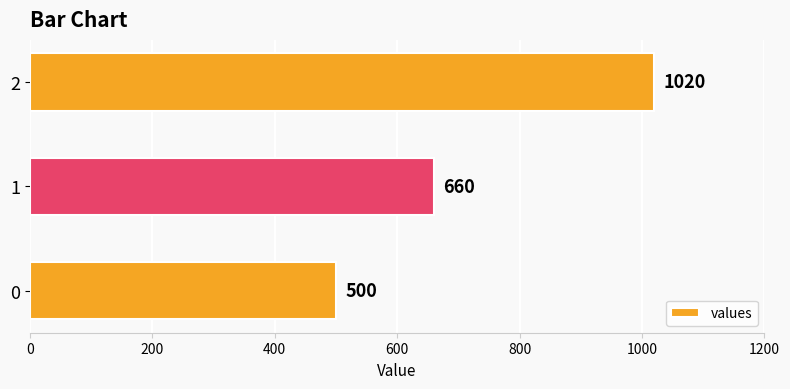

Reading bottom to top, what are all the values shown in this chart?

0=500	1=660	2=1020